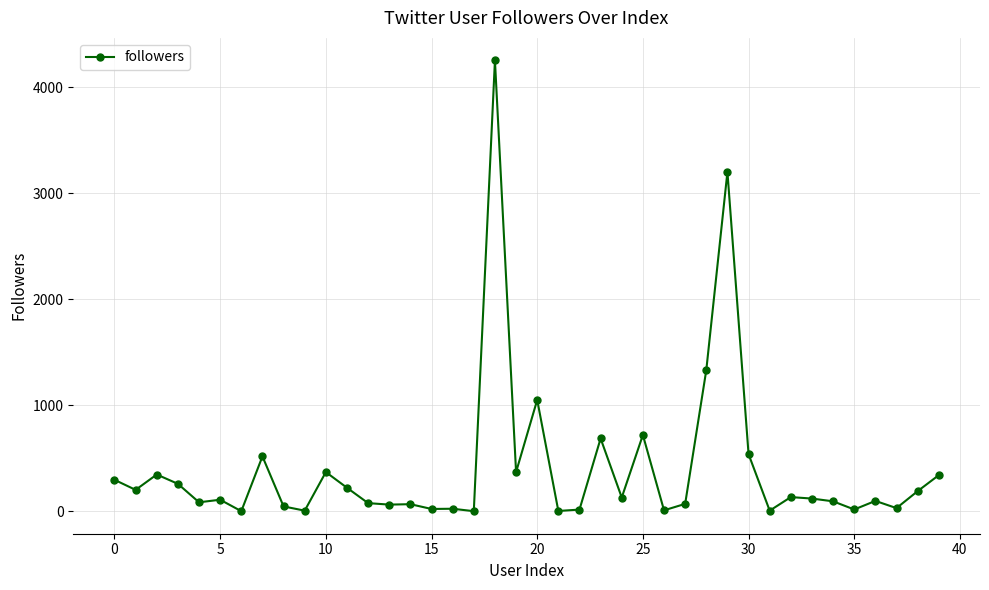

What is the greatest value displayed?

4254